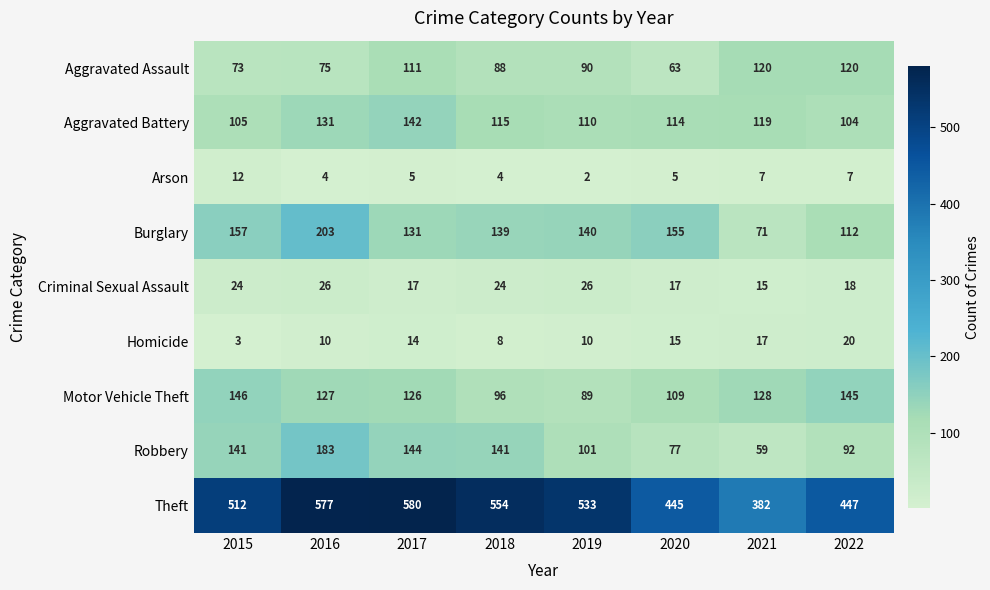

At which category is the sum across all series the highest?

2016